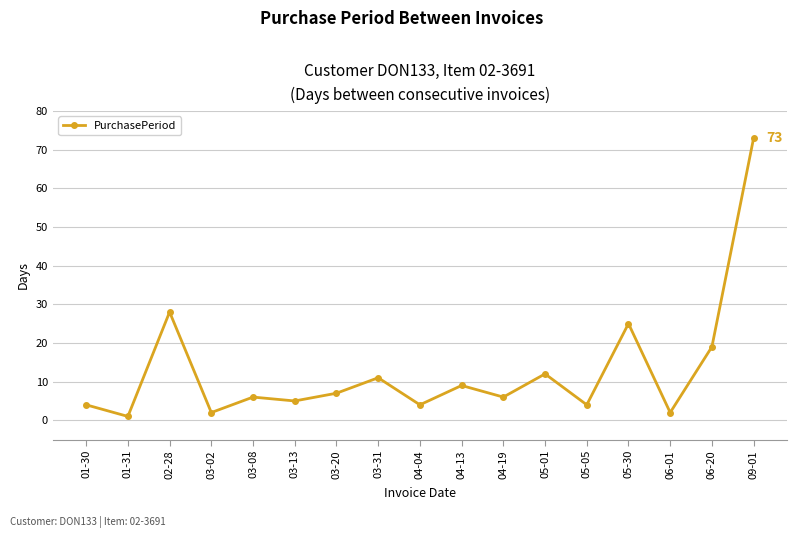

What is the difference between the values at 03-13 and 04-13?

4